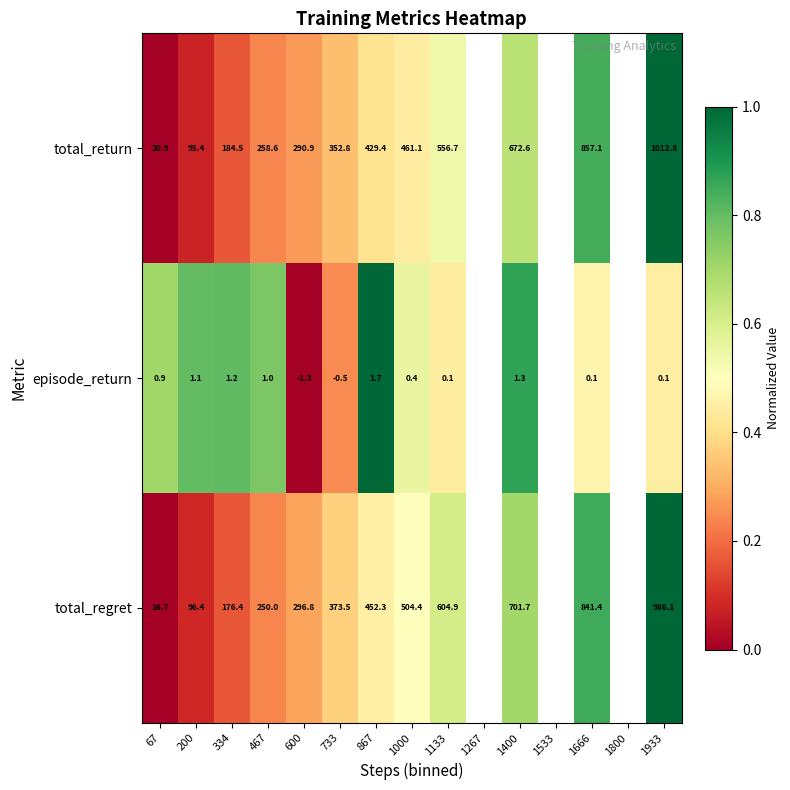

Is it true that total_regret equals 604.9 at 1133?

True